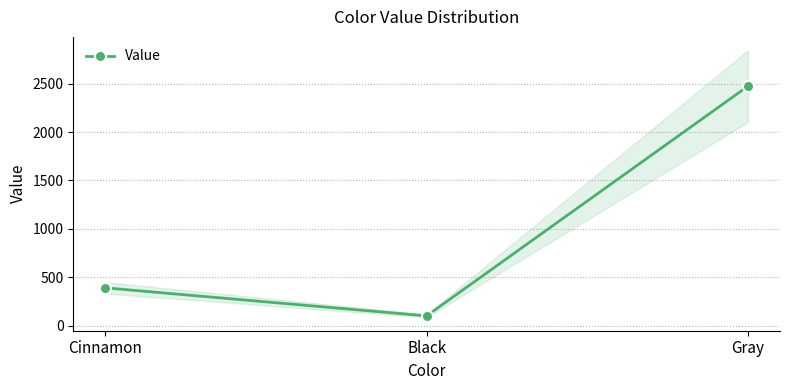

Reading left to right, transcribe all the data shown in this chart.

Cinnamon=392	Black=103	Gray=2473